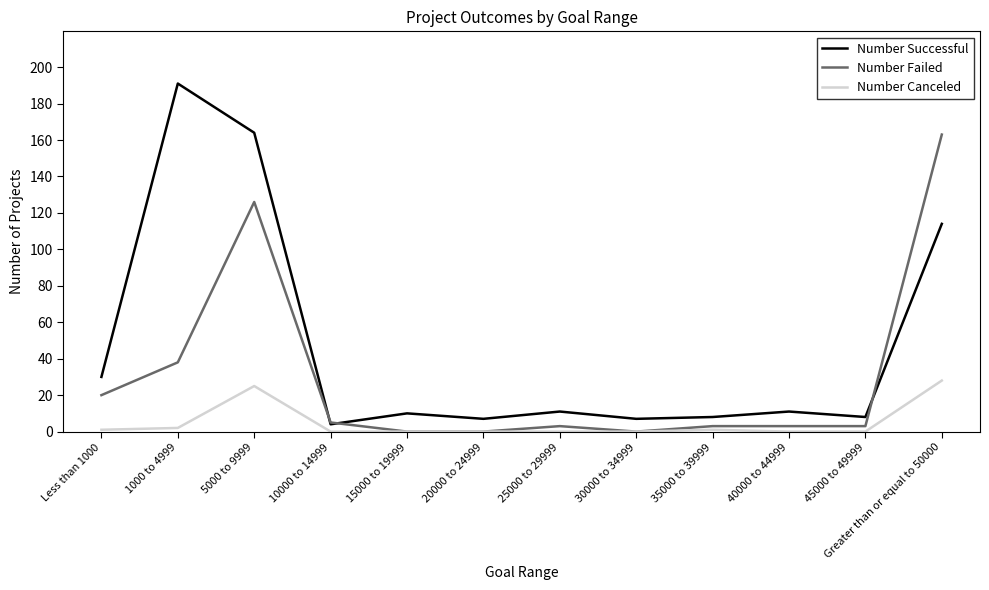

The Number Failed series shows 92 at 15000 to 19999. True or false?

False